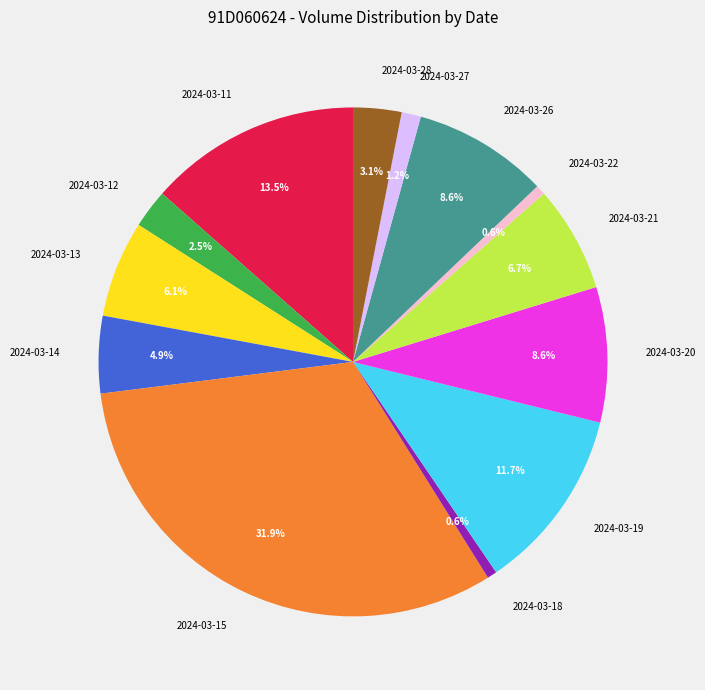

Is there a majority slice in this chart?

No